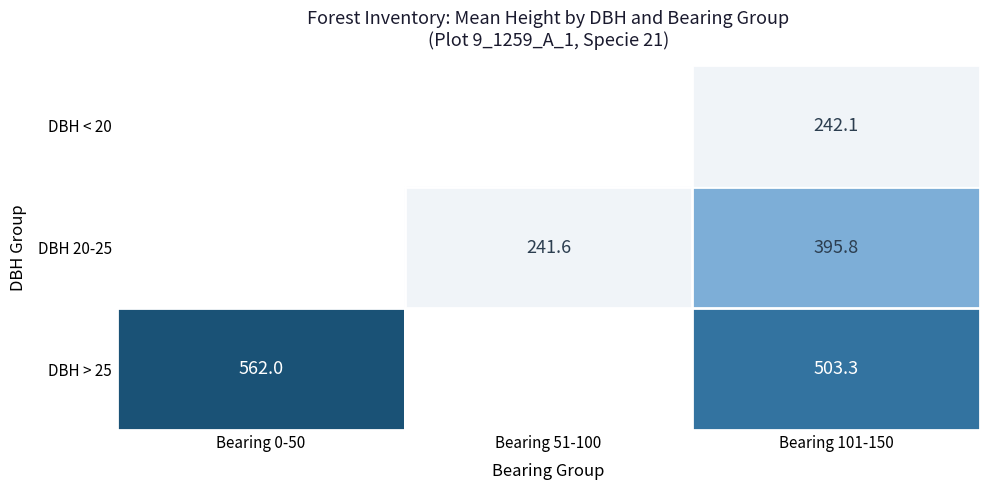

The DBH > 25 series shows 503.3 at Bearing 101-150. True or false?

True